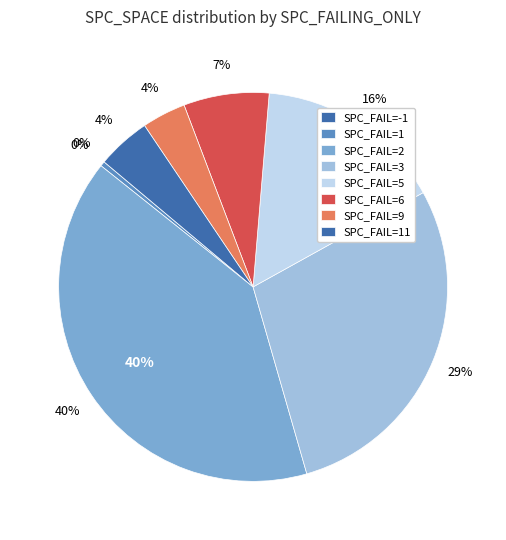

Is the sum of 9 and 5 greater than half?

No